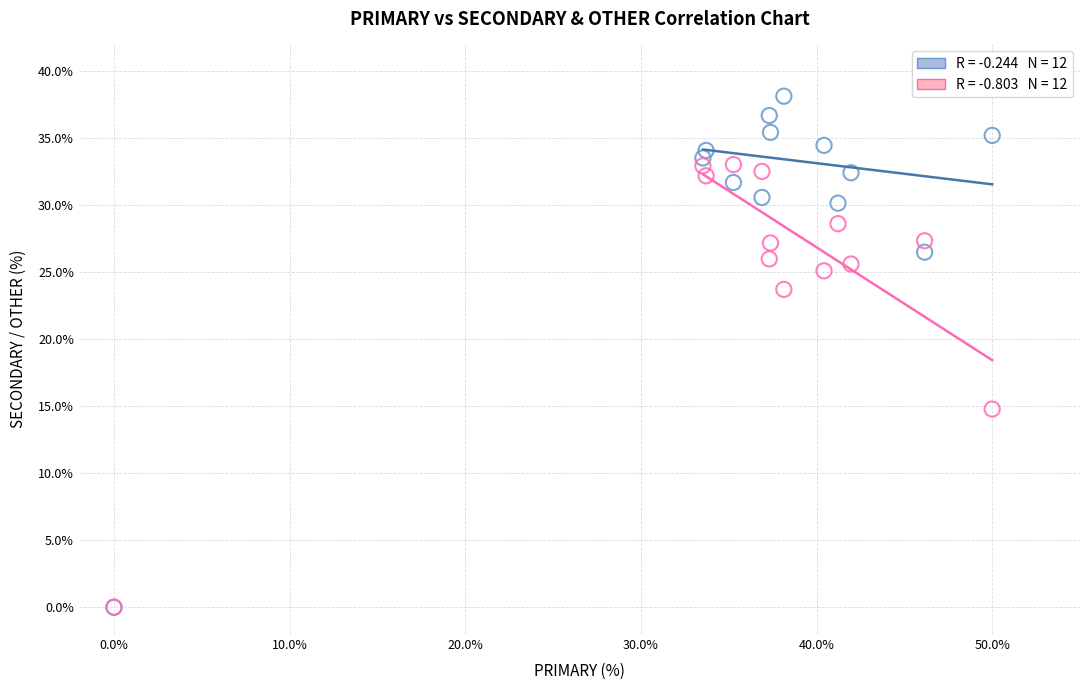

Across all series, what Y value is closest to 19?

14.8